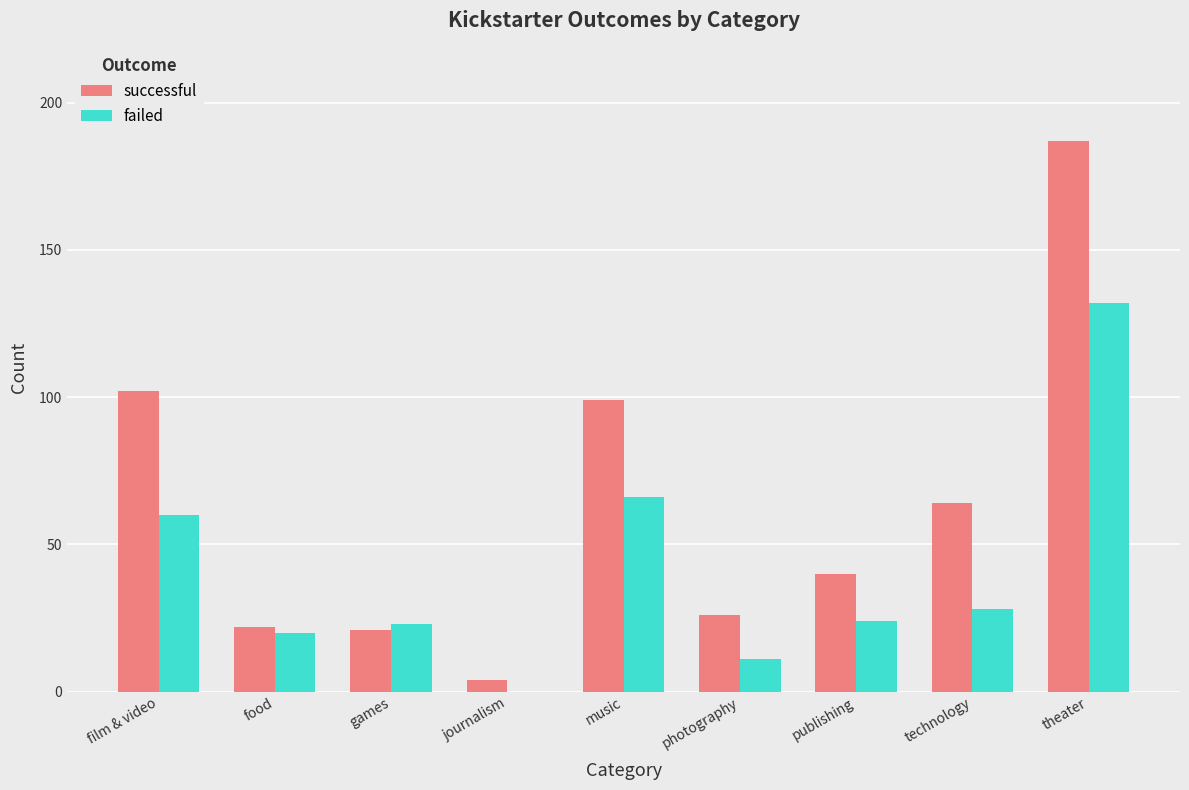

At which label is successful closest to 95?

music